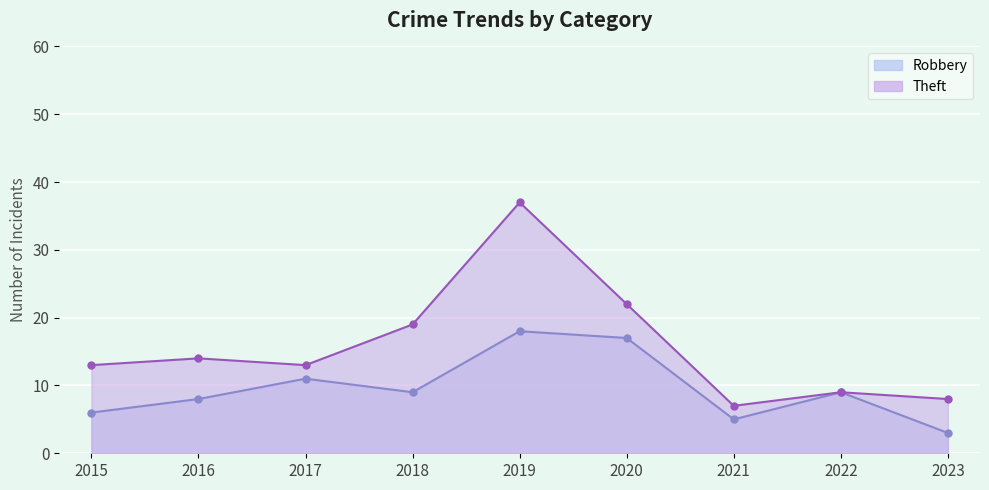

True or false: Theft and Robbery intersect in this chart.

False